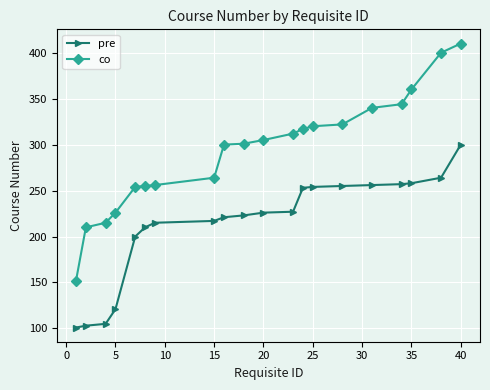

Does the chart display data point markers on the line(s)?

Yes